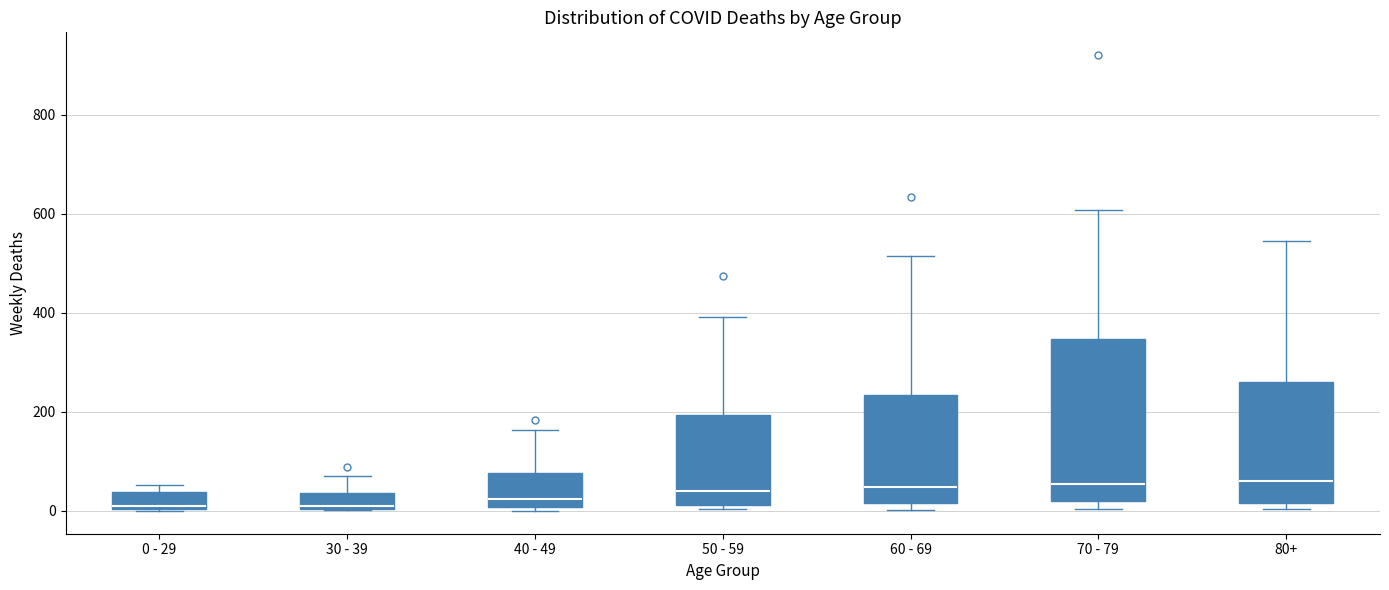

Reading left to right, read every box against the y-axis: the position of its median line, the range the box covers, and the ends of its whiskers. The values are not printed on the chart, so give them approximately, as read against the axis.

0 - 29: median 20, box 0 to 40, whiskers 0 to 60
30 - 39: median 20, box 0 to 40, whiskers 0 to 80
40 - 49: median 20, box 0 to 80, whiskers 0 (just below the box's lower edge) to 160
50 - 59: median 40, box 20 to 200, whiskers 0 to 400
60 - 69: median 40, box 20 to 240, whiskers 0 to 520
70 - 79: median 60, box 20 to 340, whiskers 0 to 600
80+: median 60, box 20 to 260, whiskers 0 to 540